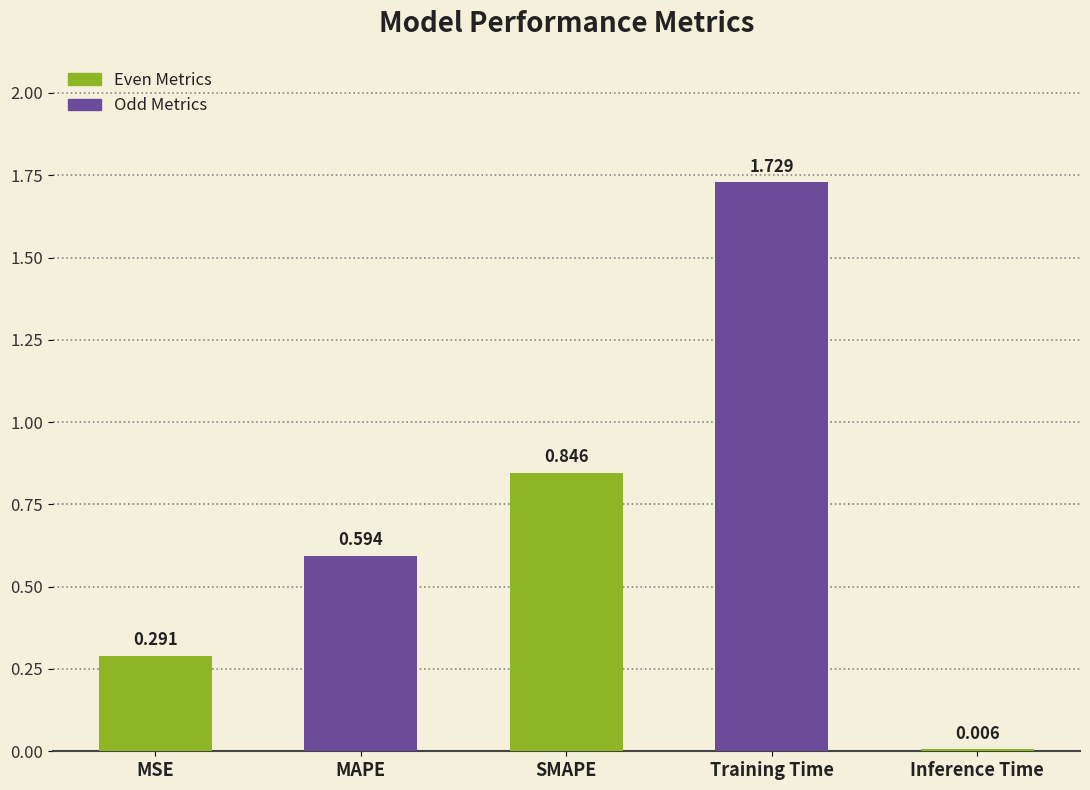

Between MSE and MAPE, which is larger?

MAPE